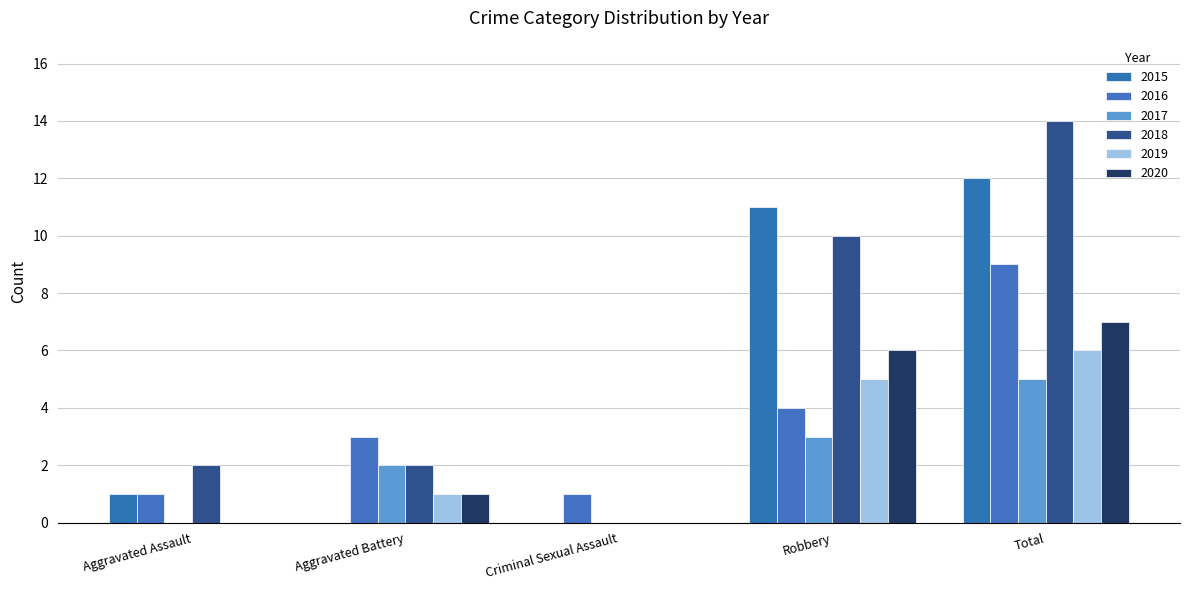

Which has a higher value, Robbery or Aggravated Assault?

Robbery